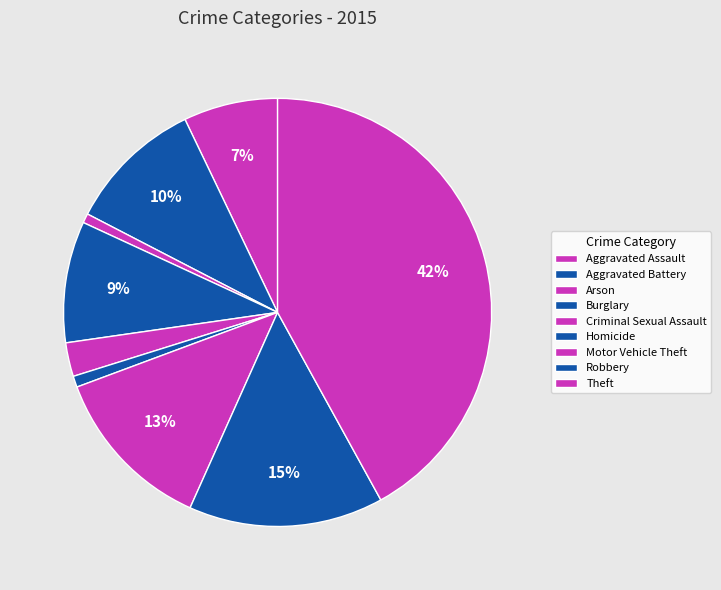

How many slices are in this pie chart?

9